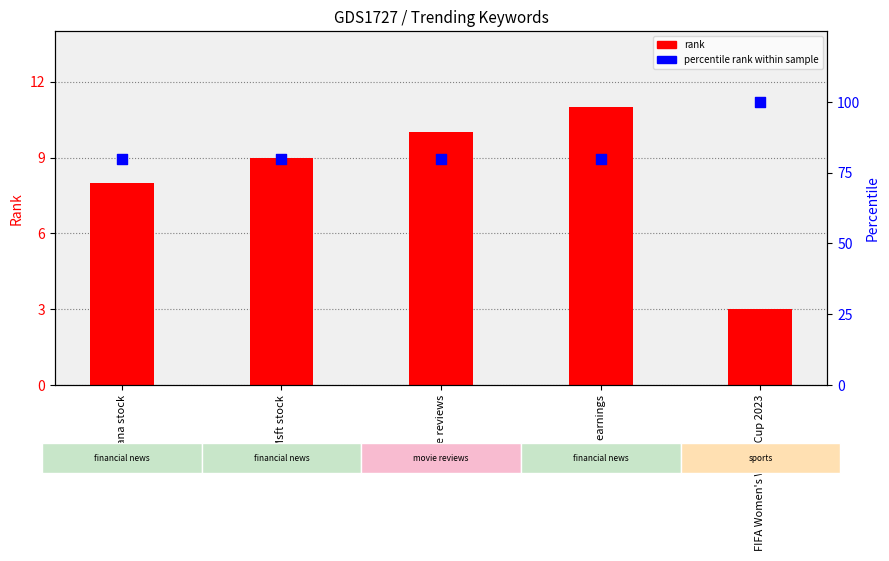

At how many categories does at least one series exceed 14?

5